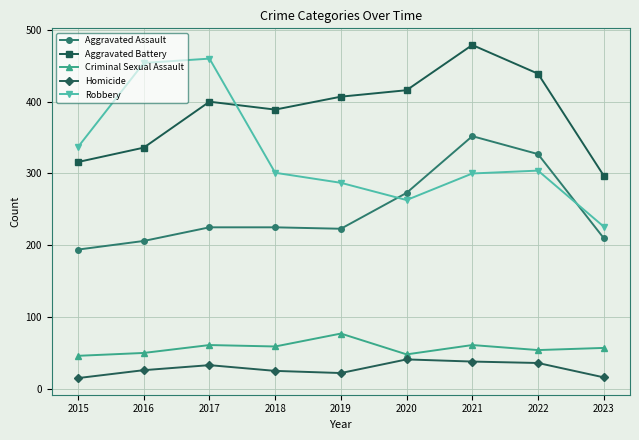

Does the chart have visible grid lines?

Yes